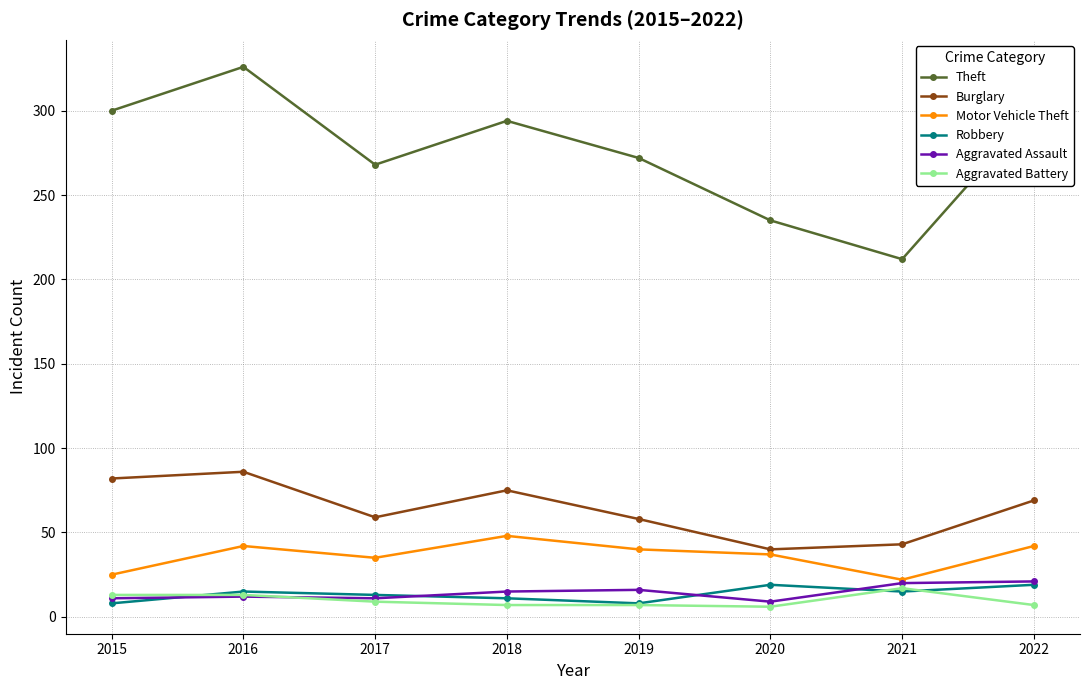

True or false: Motor Vehicle Theft has more than 0 interior local peaks.

True